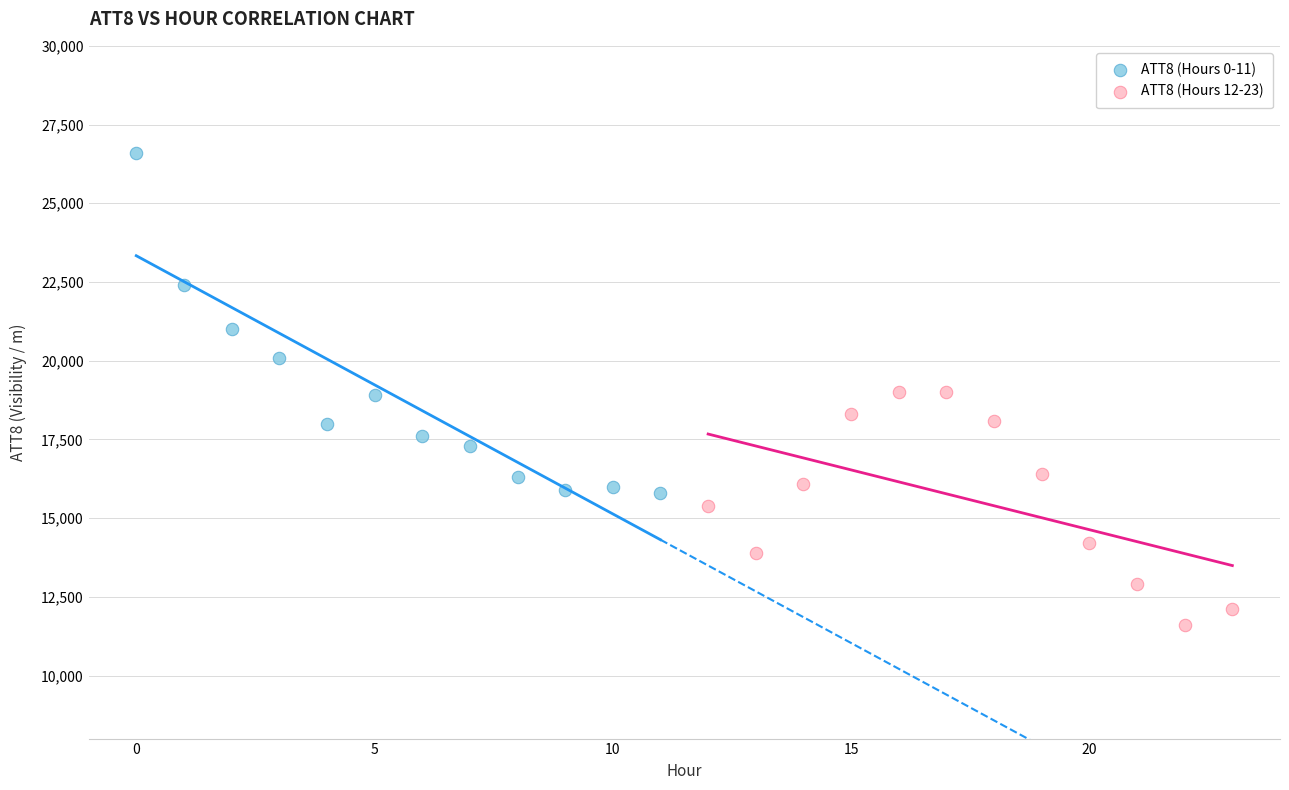

Which series reaches the minimum Y coordinate?

ATT8 (Hours 12-23)